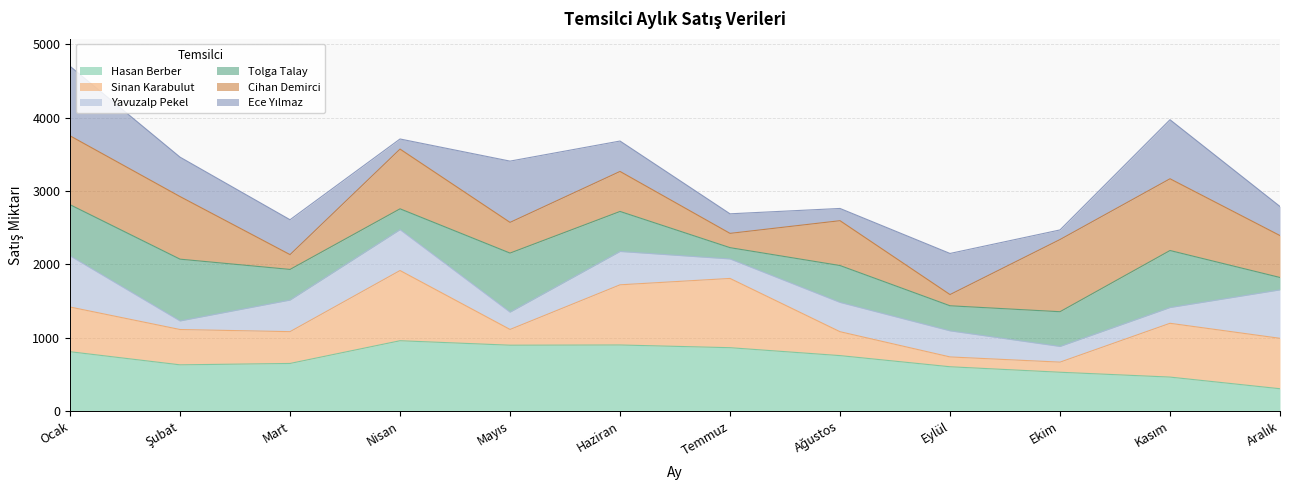

In Çeyrek2, how many points are higher than both neighbors (excluding endpoints)?

1